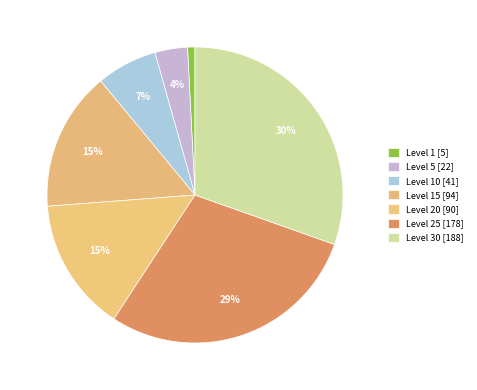

Count the number of slices in the pie.

7